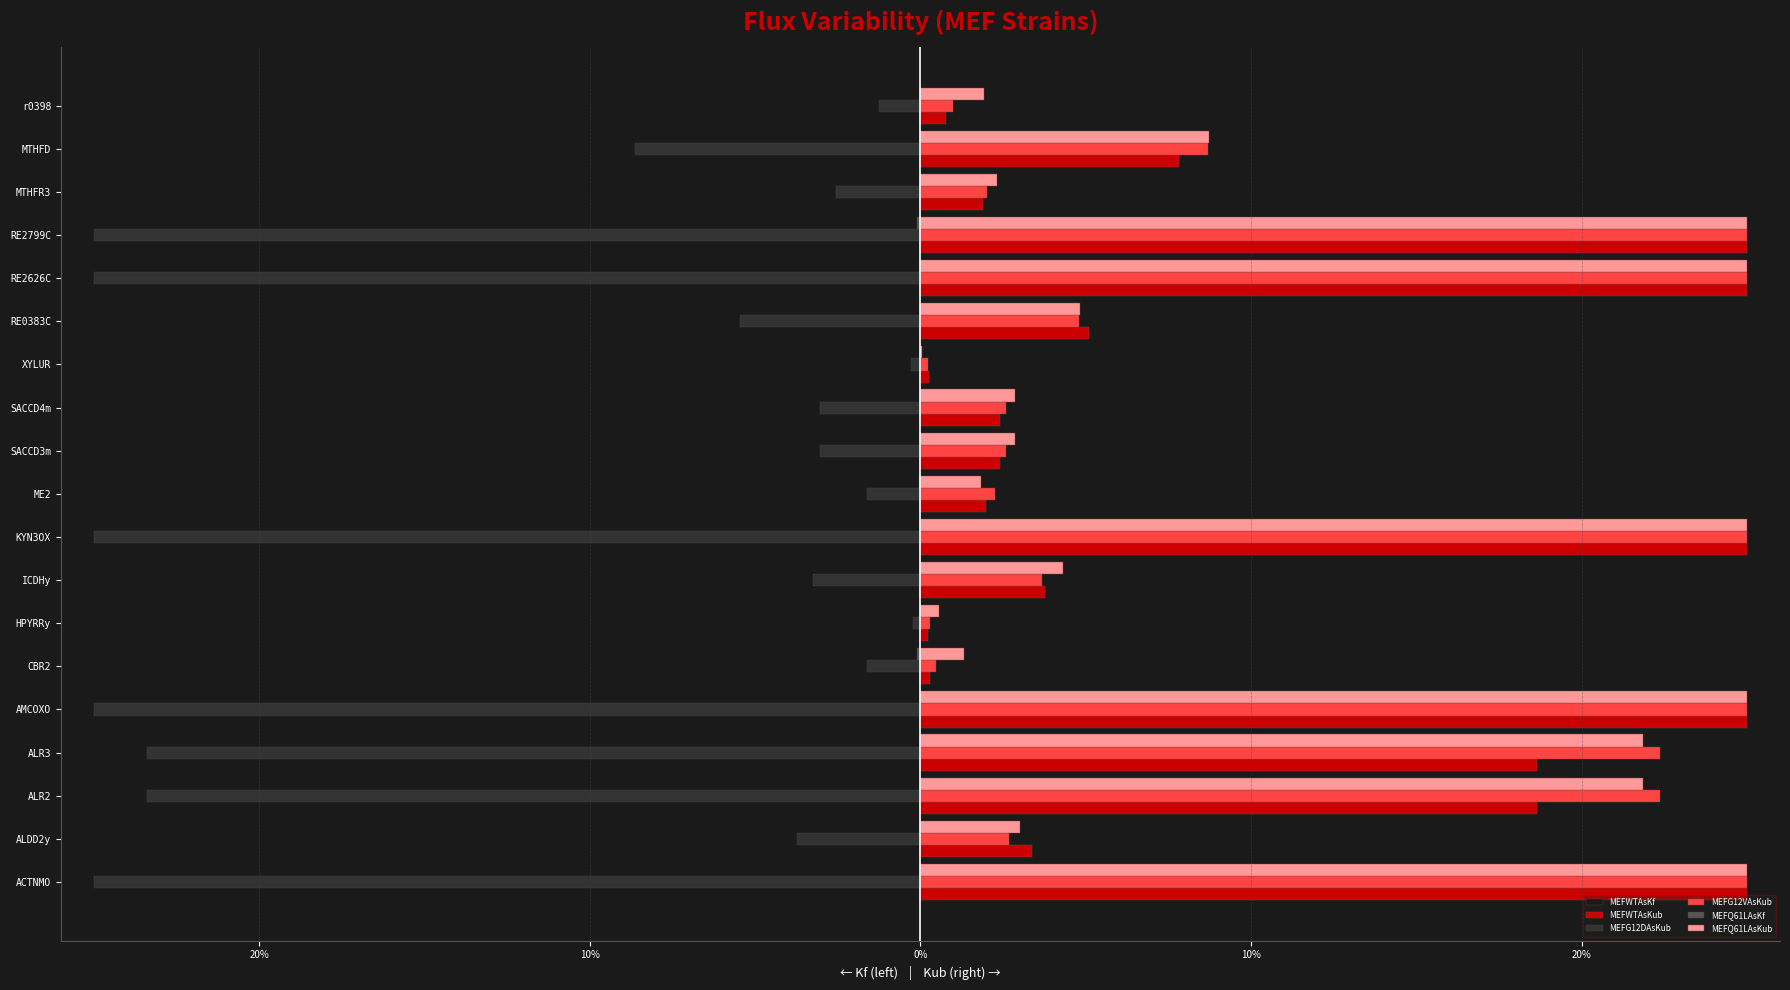

What are all the series names shown in the legend?

MEFWTAsKf, MEFWTAsKub, MEFG12DAsKub, MEFG12VAsKub, MEFQ61LAsKf, MEFQ61LAsKub